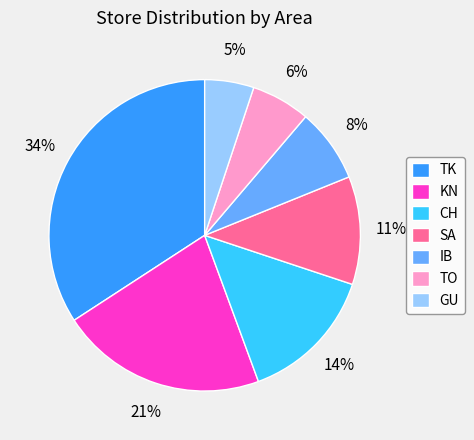

Is it true that IB is 1% of the pie?

False